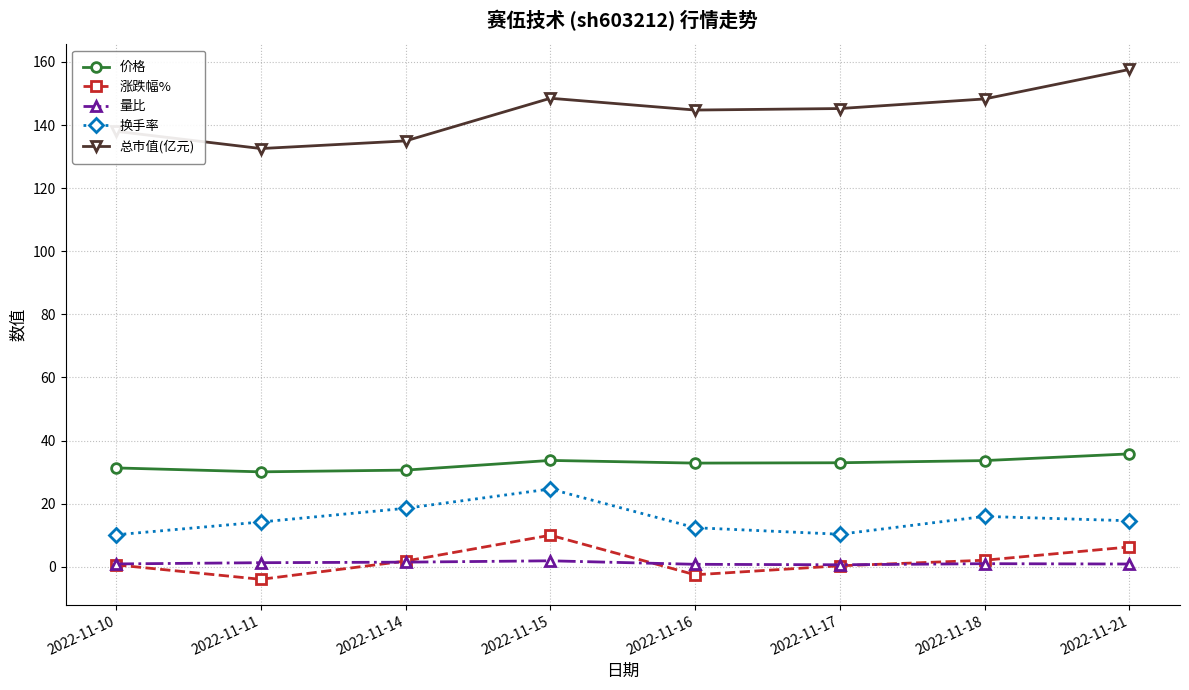

The 涨跌幅% series shows 0.6 at 2022-11-10. True or false?

True